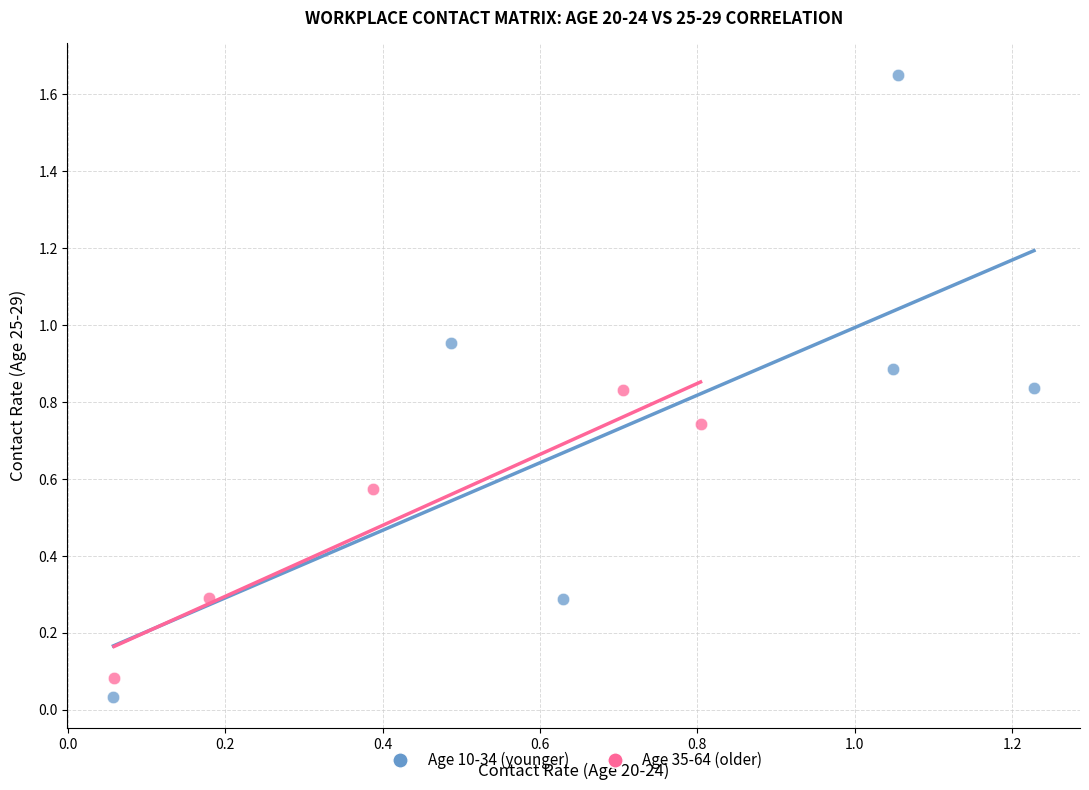

What are all the series names shown in the legend?

Age 10-34 (younger), Age 35-64 (older)